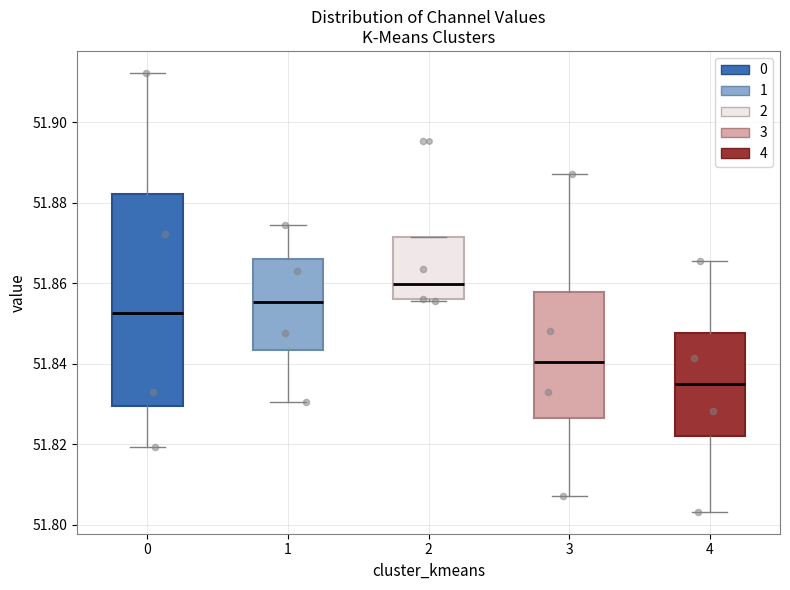

Reading left to right, transcribe this box plot: for each box, give where its median line is, the range the box spans, and where its two whiskers end, as read against the y-axis. The values are not printed on the chart, so give them approximately, as read against the axis.

0: median 51.852, box 51.830 to 51.882, whiskers 51.820 to 51.912
1: median 51.856, box 51.844 to 51.866, whiskers 51.830 to 51.874
2: median 51.860, box 51.856 to 51.872, whiskers 51.856 to 51.872
3: median 51.840, box 51.826 to 51.858, whiskers 51.808 to 51.888
4: median 51.834, box 51.822 to 51.848, whiskers 51.804 to 51.866